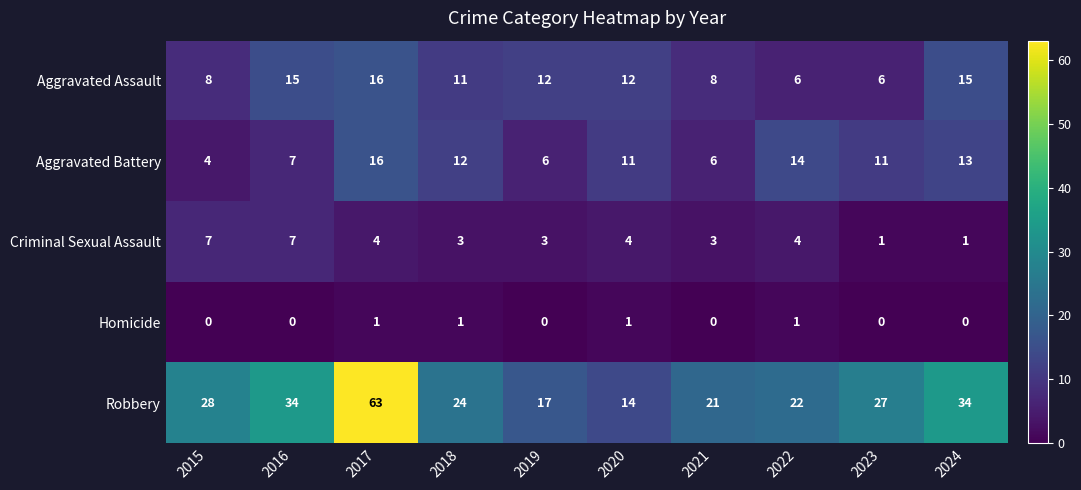

The Aggravated Battery series shows 14 at 2022. True or false?

True